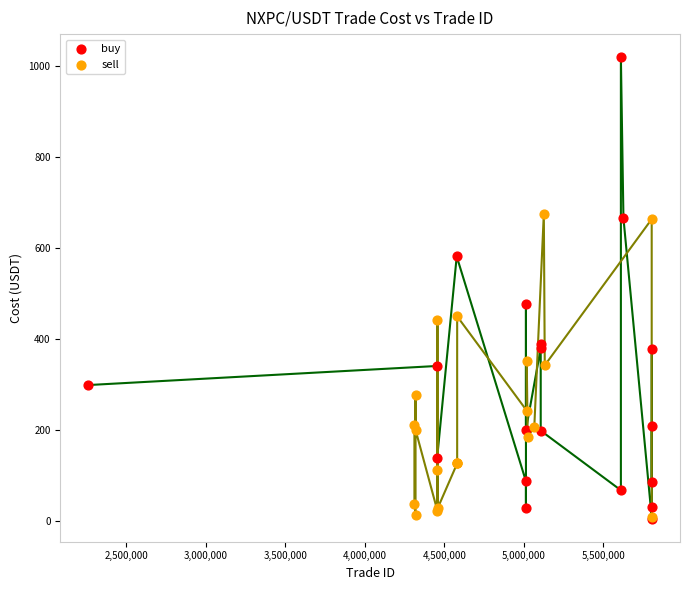

Which series contains the highest Y value?

buy